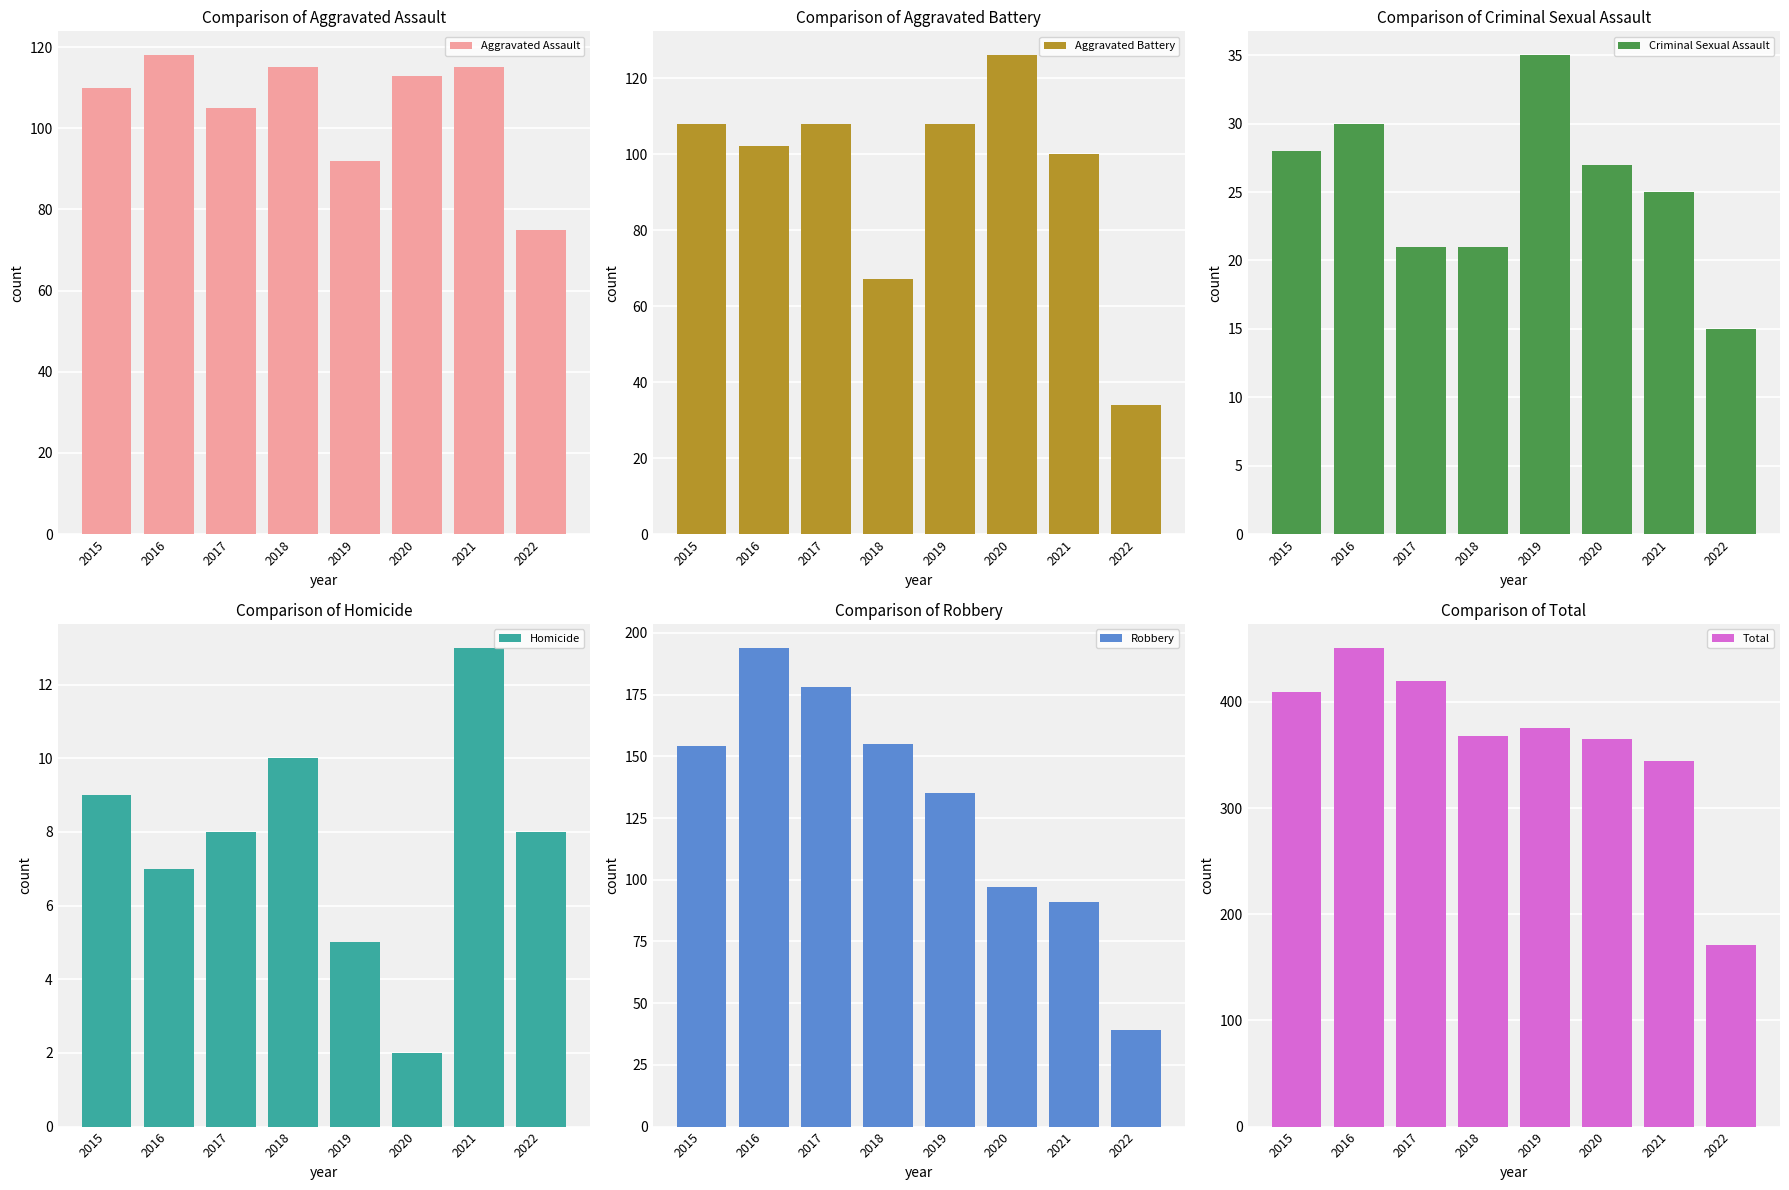

Between 2016 and 2018, which series saw the biggest shift?

Total